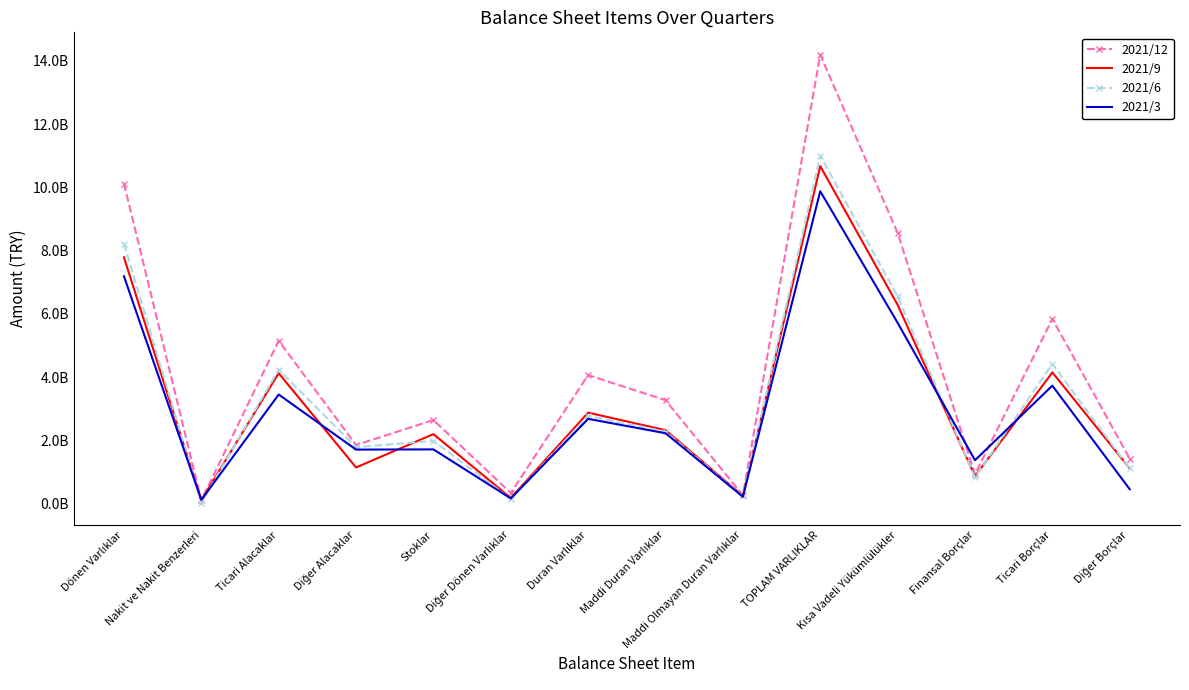

Which label corresponds to the smallest value in the chart?

Nakit ve Nakit Benzerleri